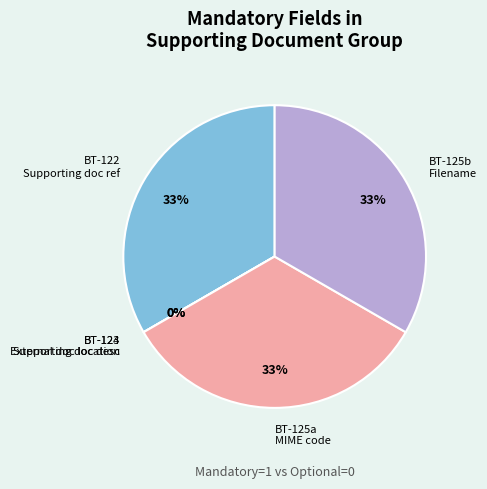

Which category has the biggest portion of the pie?

xr:Supporting_document_reference